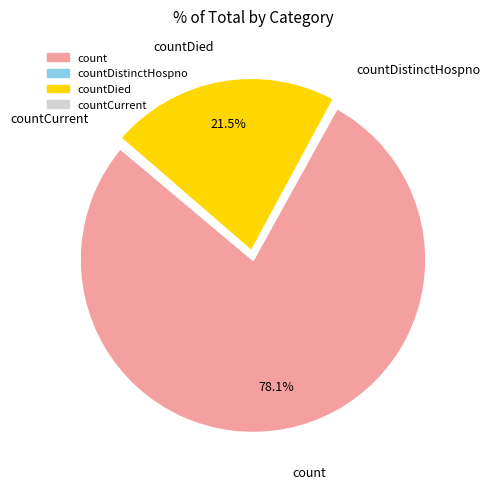

To the nearest percent, what is the average slice percentage?

25%